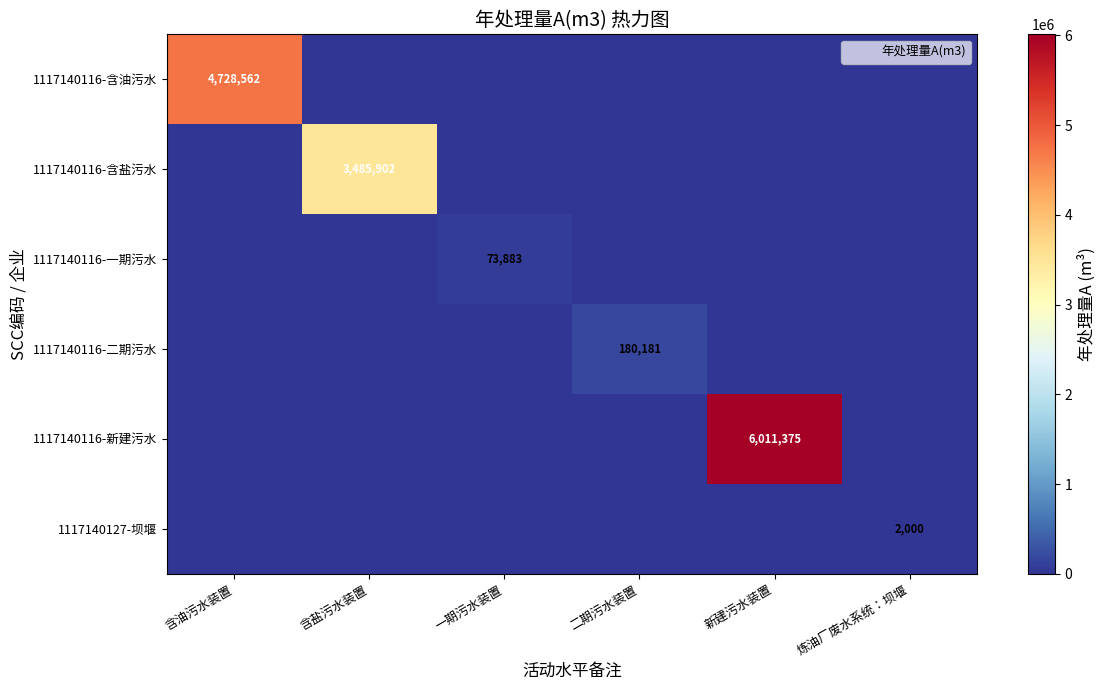

Which series has the widest spread of values?

1117140116-新建污水